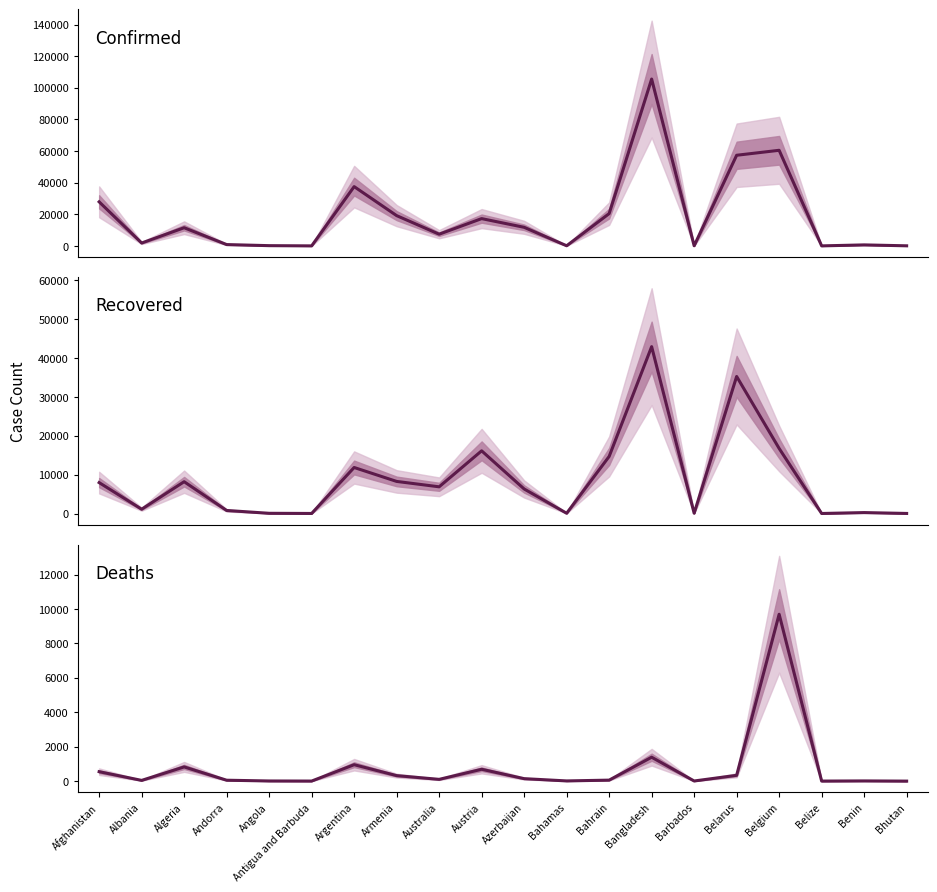

At Bahrain, list the series in order from smallest to largest.

Deaths, Recovered, Confirmed